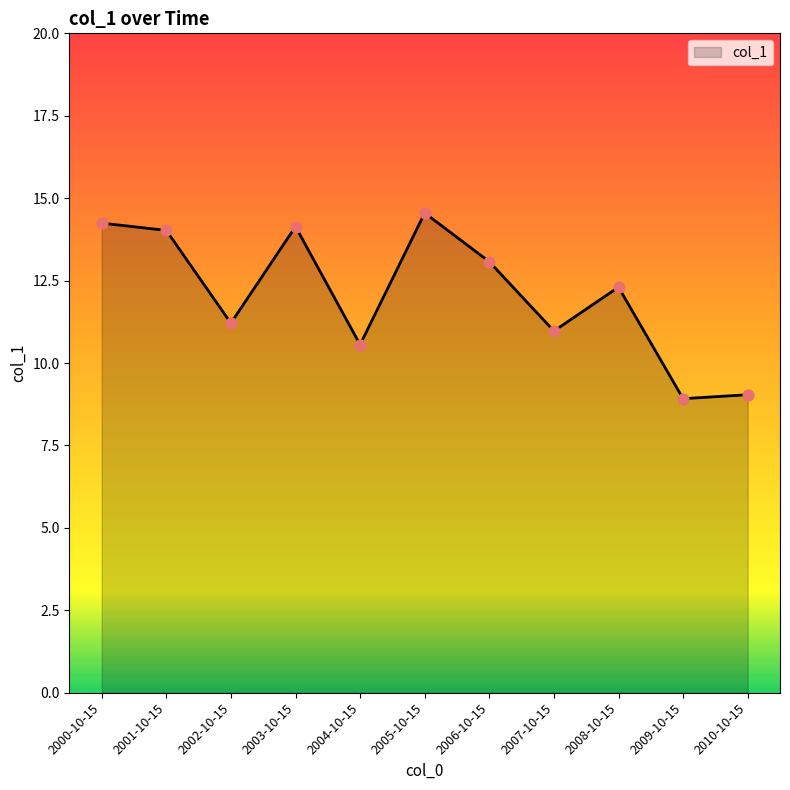

Which has a higher value, 2008-10-15 or 2005-10-15?

2005-10-15